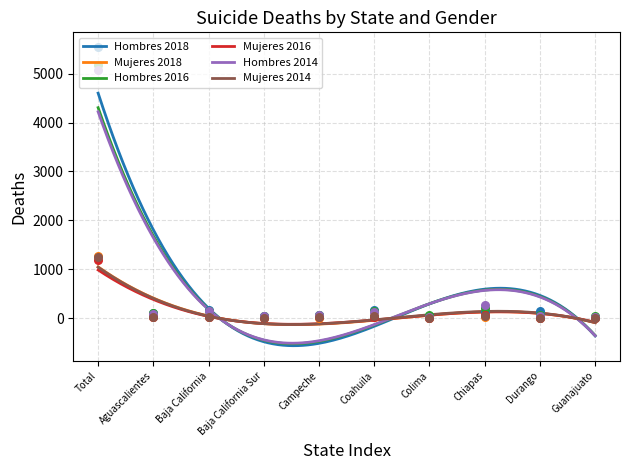

Which series has the largest total across all categories?

Hombres 2018